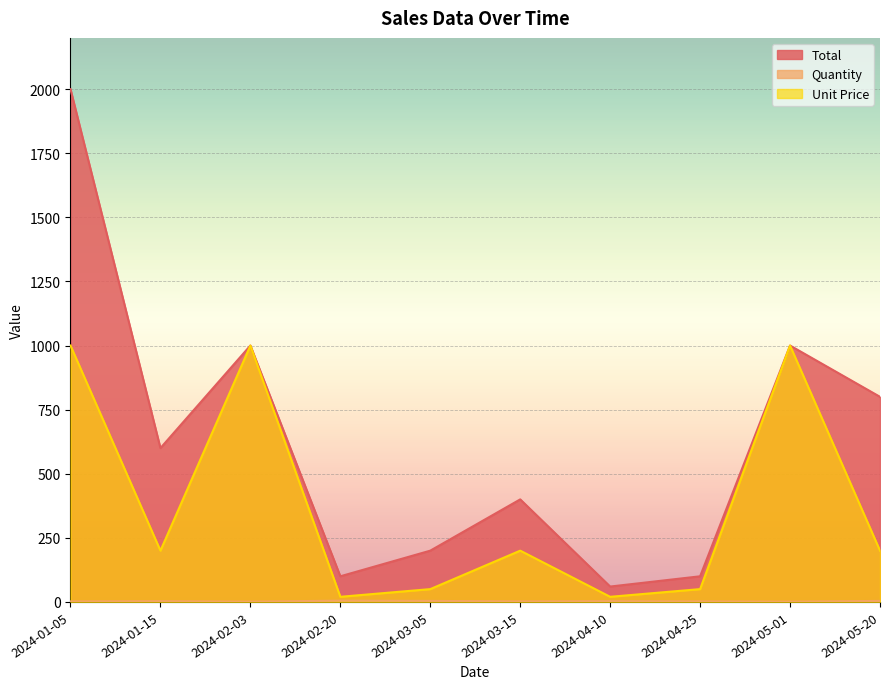

What is the label of the 1st point from the right?

2024-05-20